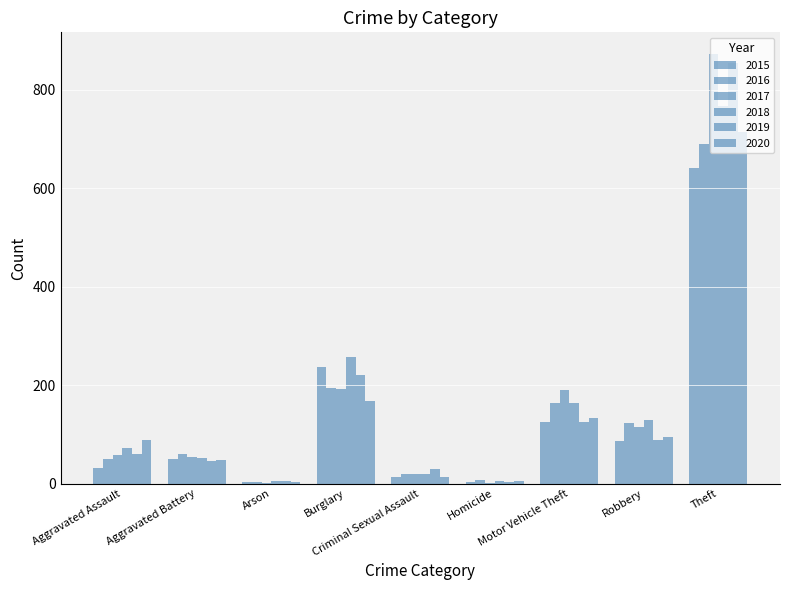

How many data points does each series have?

9